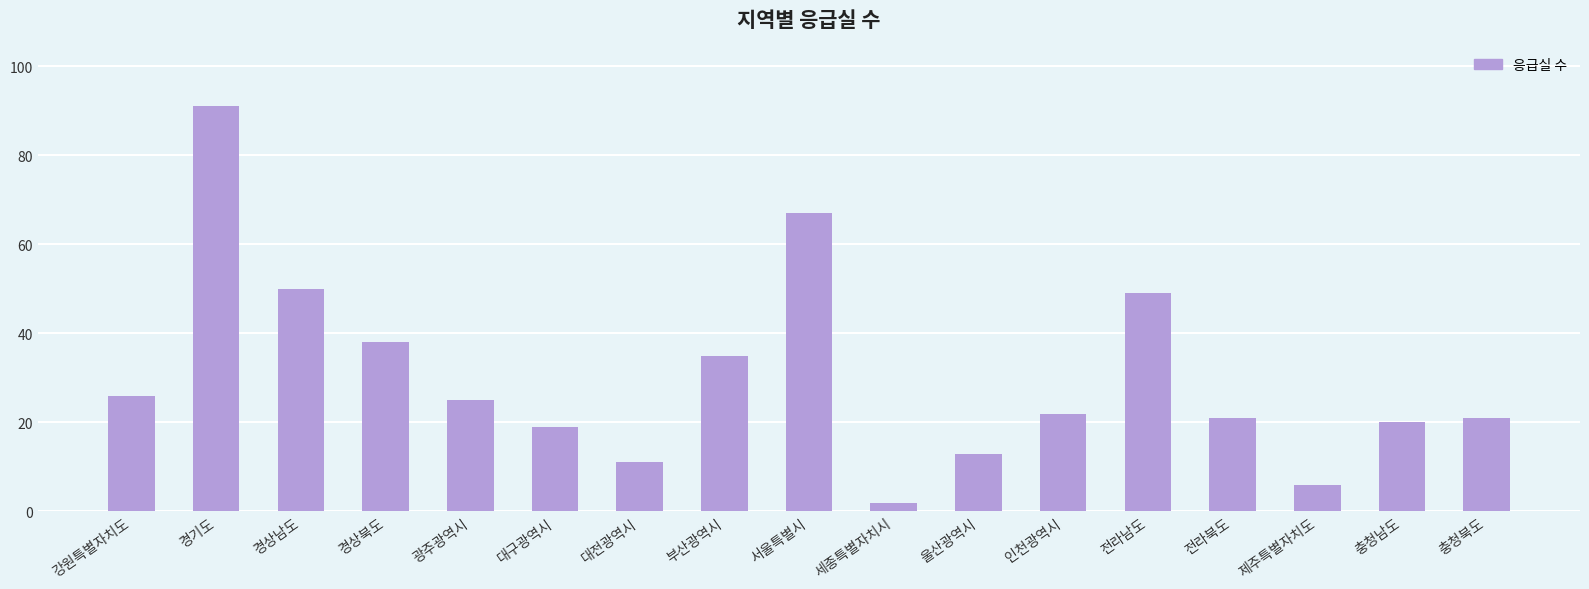

Approximately how many times larger is the value at 광주광역시 compared to 강원특별자치도?

1.0